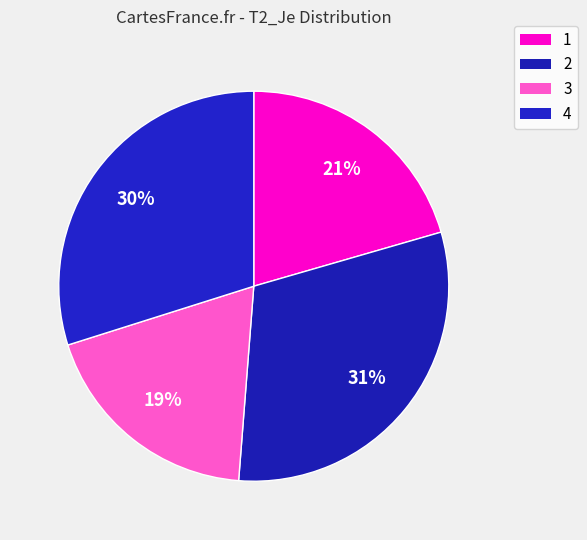

Count the number of slices in the pie.

4